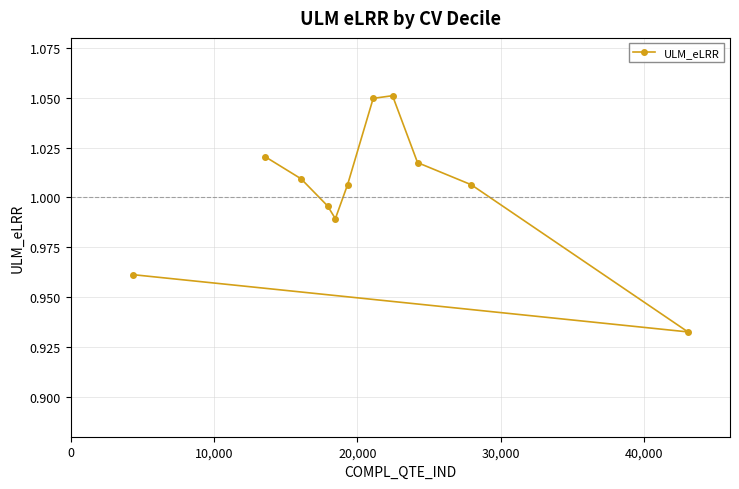

How many categories are shown in the chart?

11